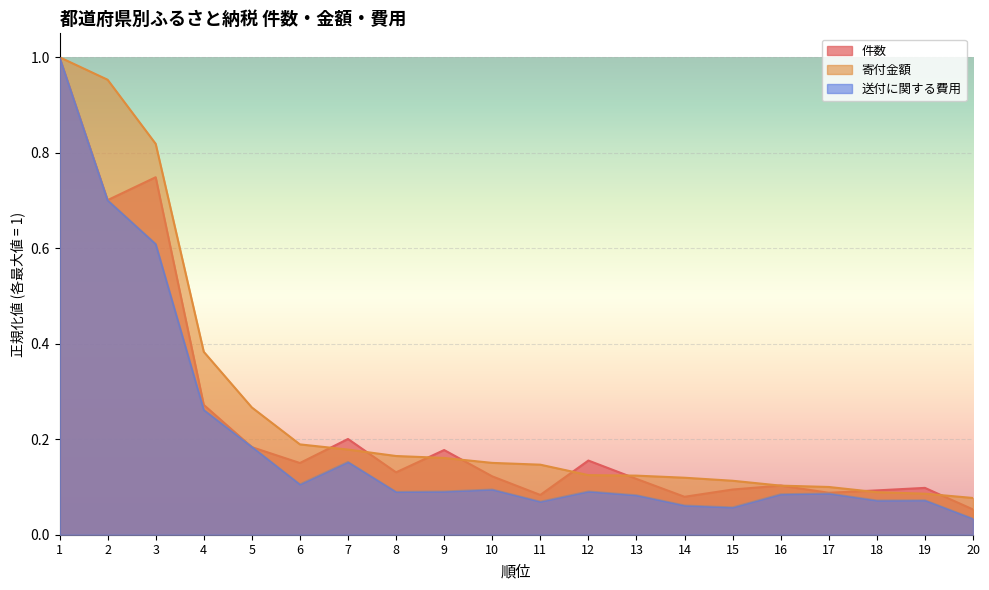

Which category has the highest value in the 送付に関する費用 series?

1